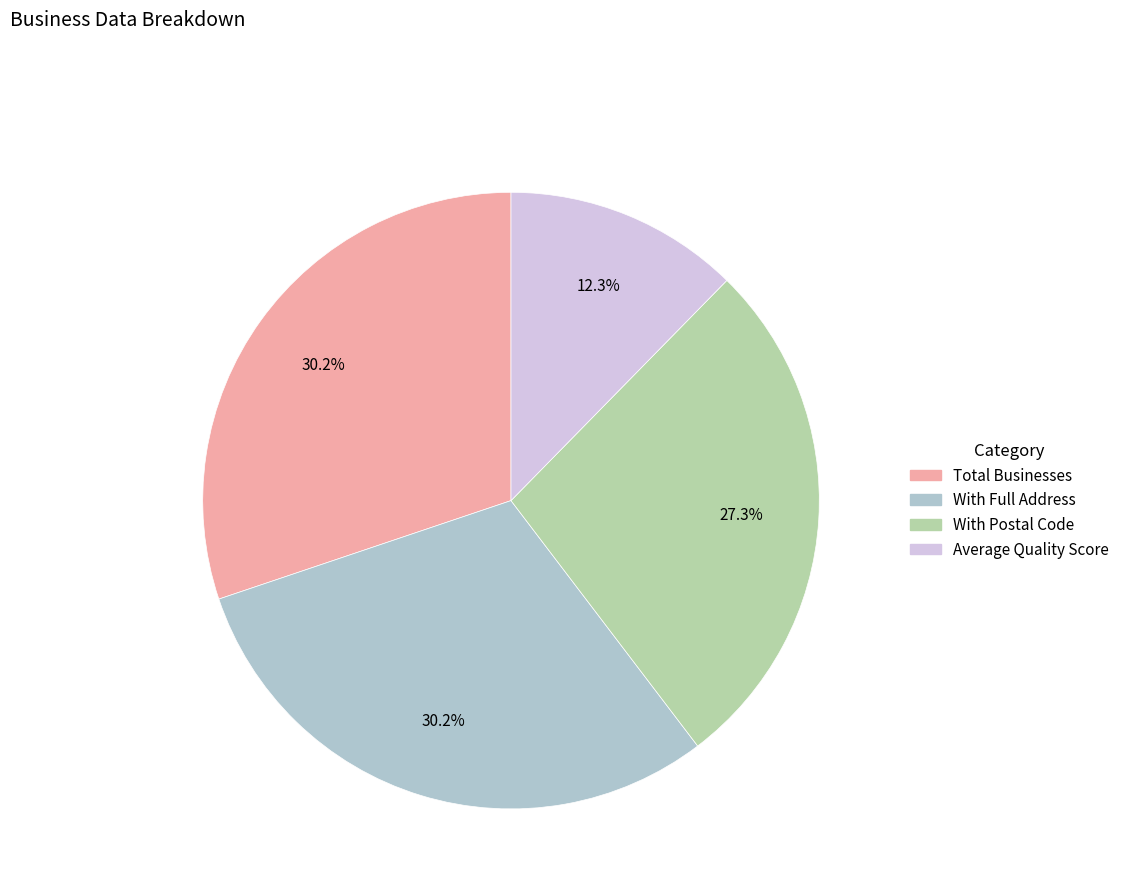

To the nearest percent, what is the difference between the With Full Address and With Postal Code slice percentages?

3%